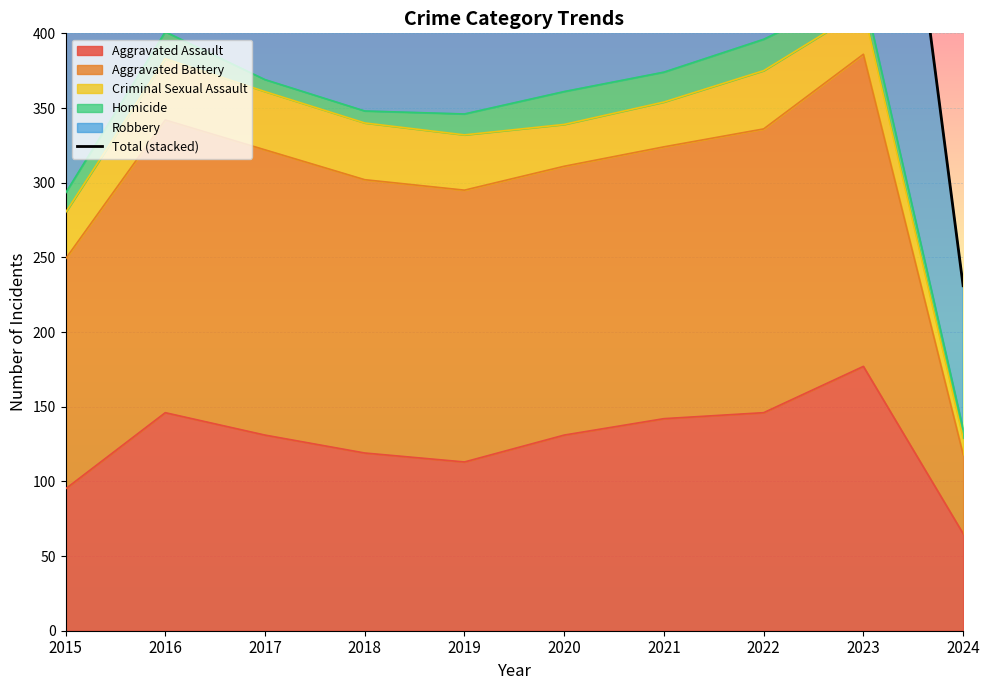

What is the value of the 9th point from the left?

745